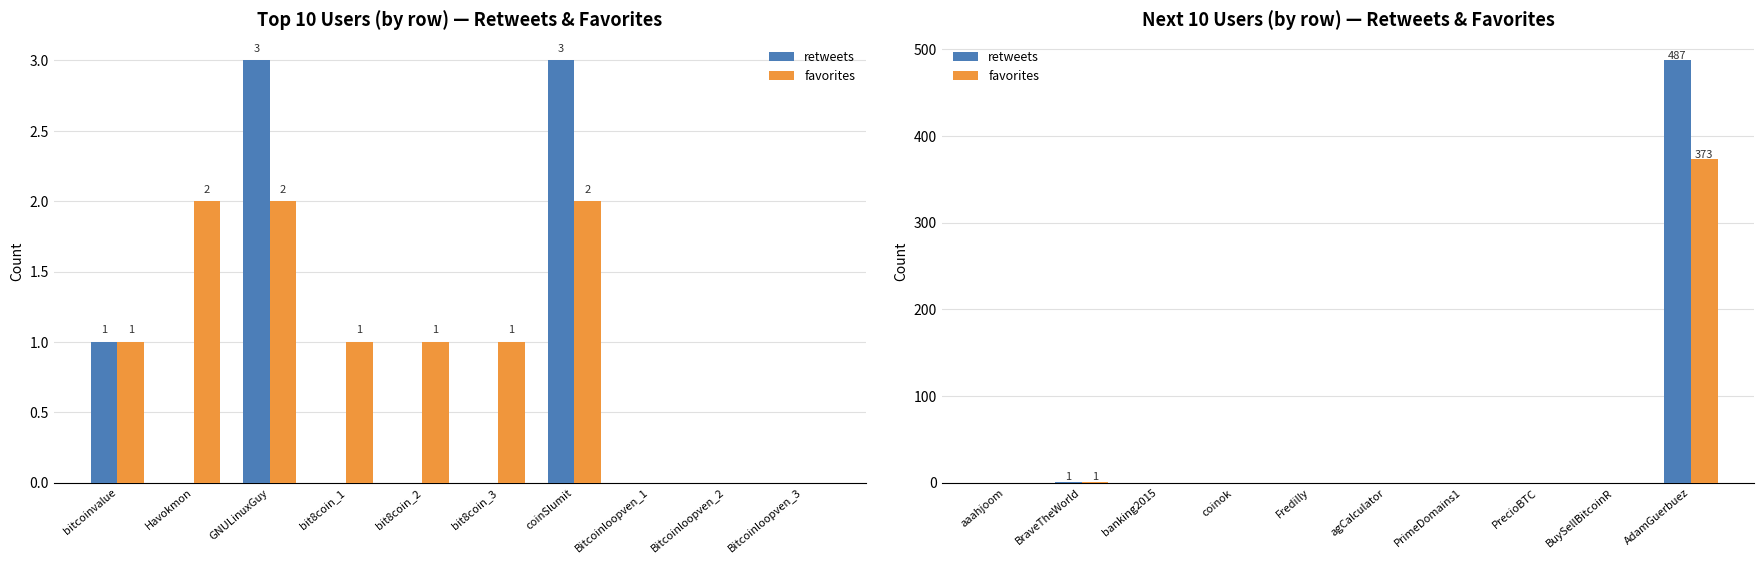

At how many categories does at least one series exceed 351?

1